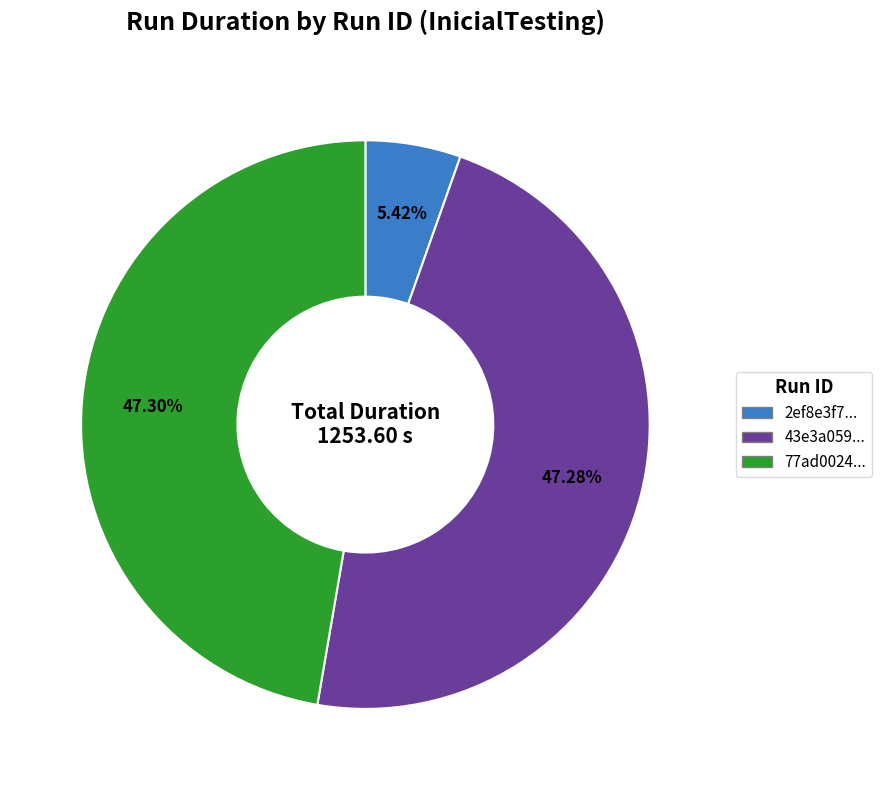

Is there a majority slice in this chart?

No